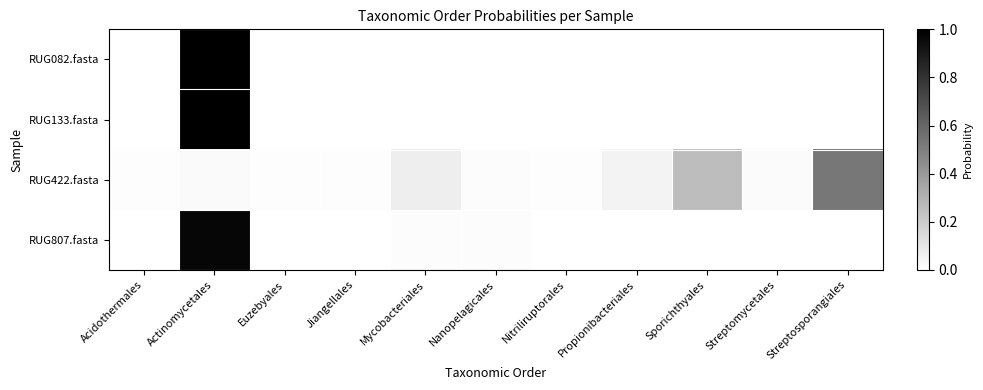

At how many categories does at least one series exceed 0?

11